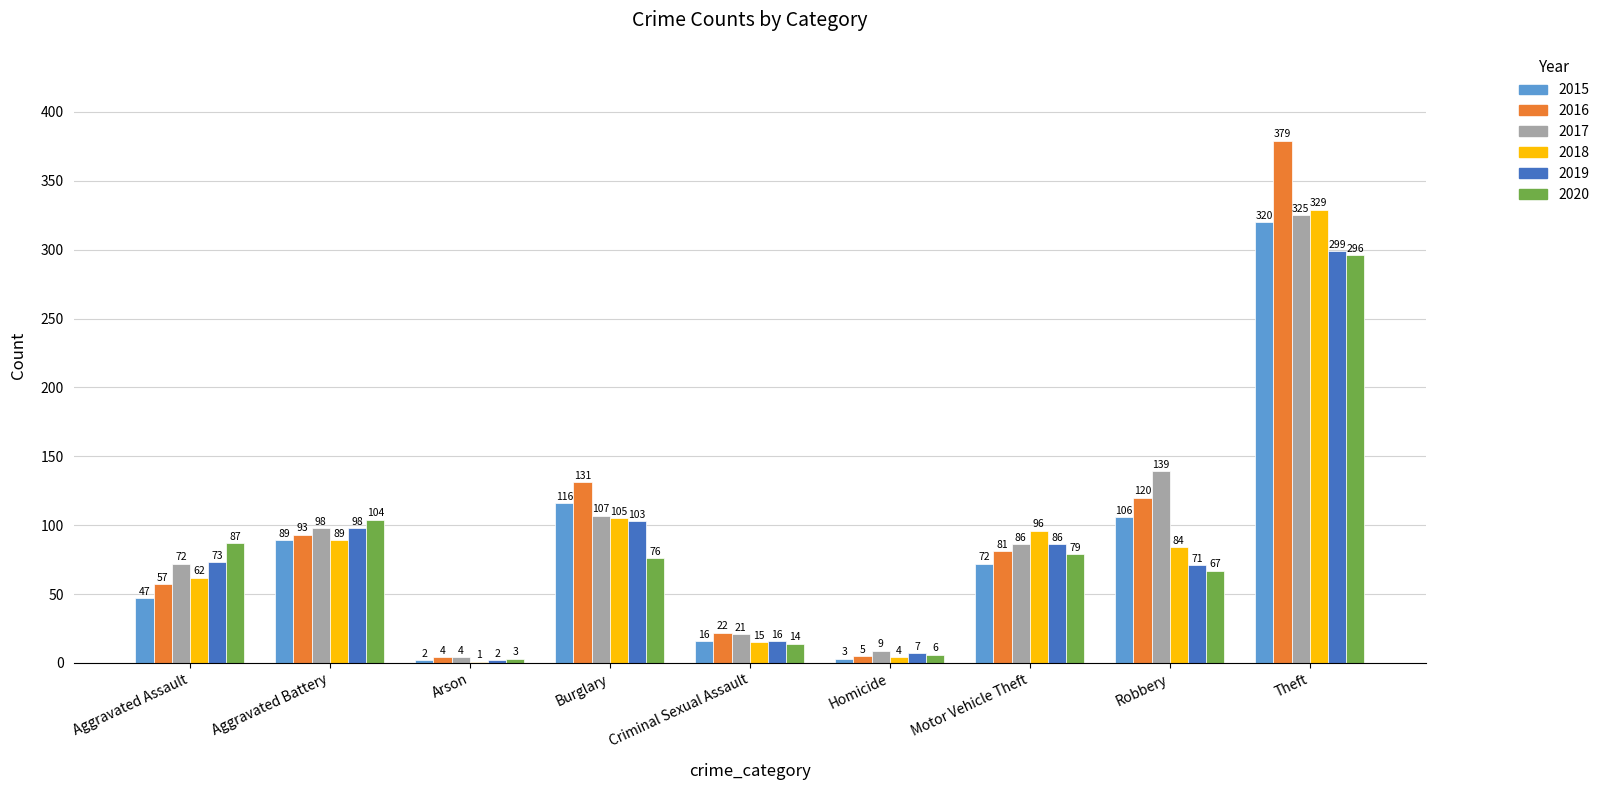

True or false: 2015 has a value of 3 at Homicide.

True